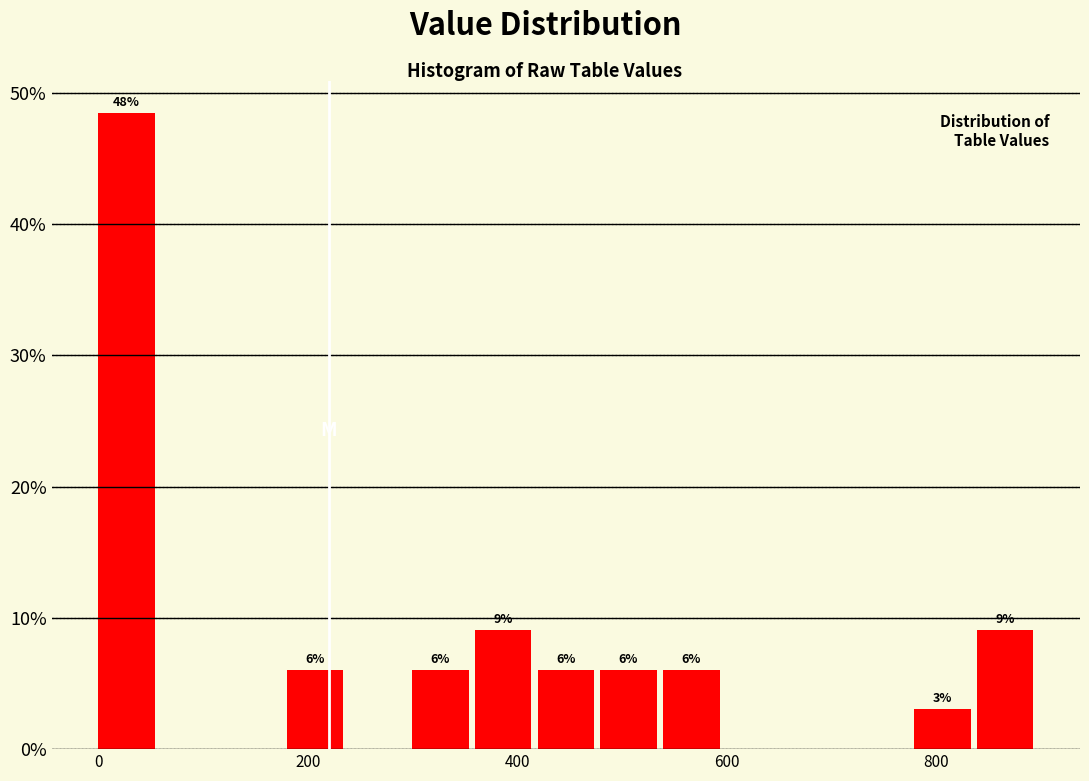

Around what value on the x-axis is the tallest bar? Give the approximate position of its centre, as read against the axis.

20